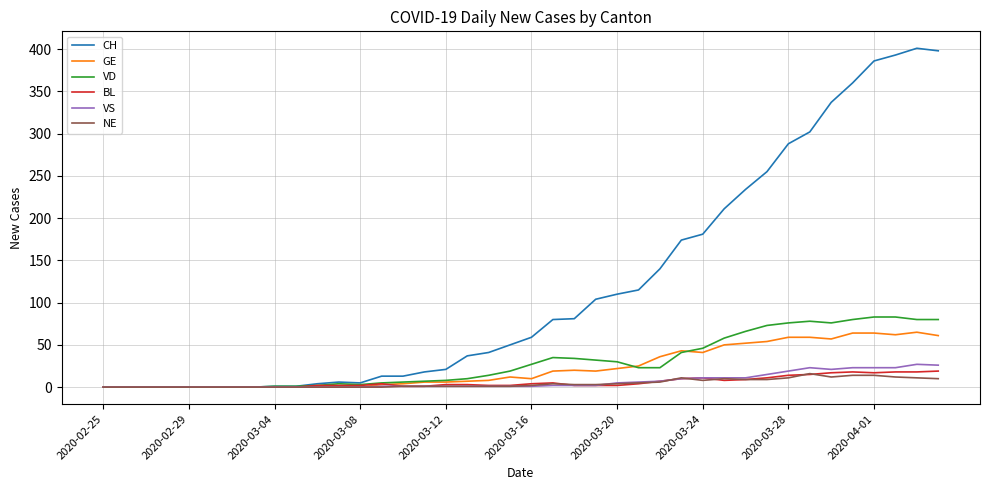

True or false: VD has more than 2 points higher than both neighbors.

True